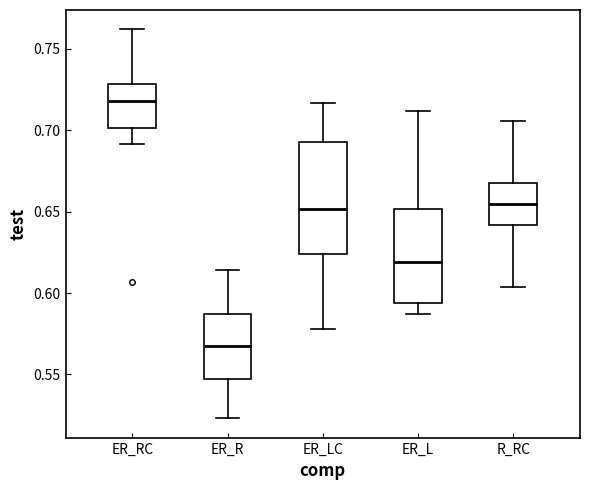

Reading left to right, read every box against the y-axis: the position of its median line, the range the box covers, and the ends of its whiskers. The values are not printed on the chart, so give them approximately, as read against the axis.

ER_RC: median 0.720, box 0.700 to 0.730, whiskers 0.690 to 0.760
ER_R: median 0.565, box 0.545 to 0.585, whiskers 0.525 to 0.615
ER_LC: median 0.650, box 0.625 to 0.695, whiskers 0.580 to 0.715
ER_L: median 0.620, box 0.595 to 0.650, whiskers 0.585 to 0.710
R_RC: median 0.655, box 0.640 to 0.670, whiskers 0.605 to 0.705